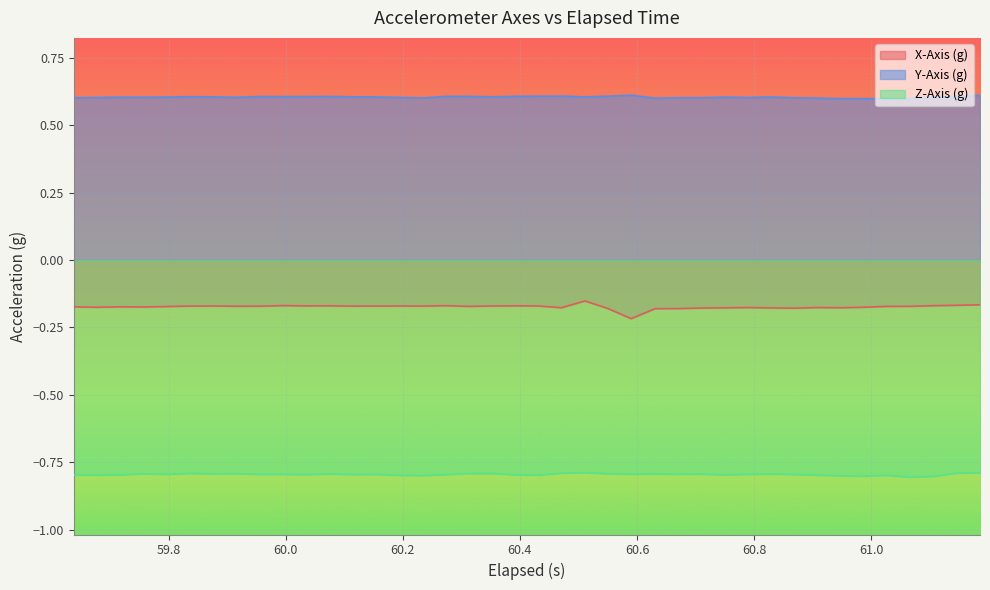

Rank the series by their maximum value, from highest to lowest.

Y-Axis (g), X-Axis (g), Z-Axis (g)